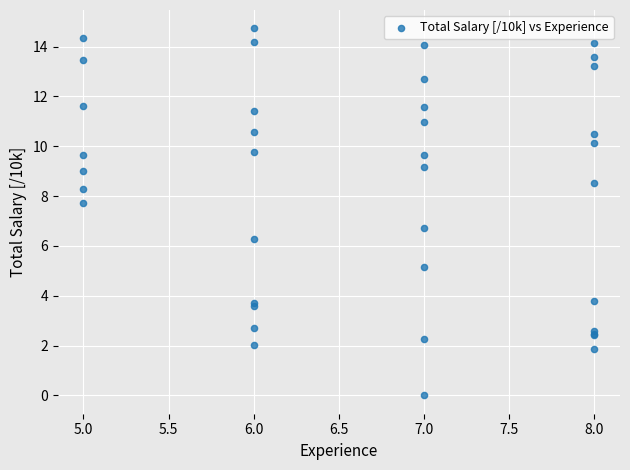

What Y value in the scatter plot is closest to 7?

6.7